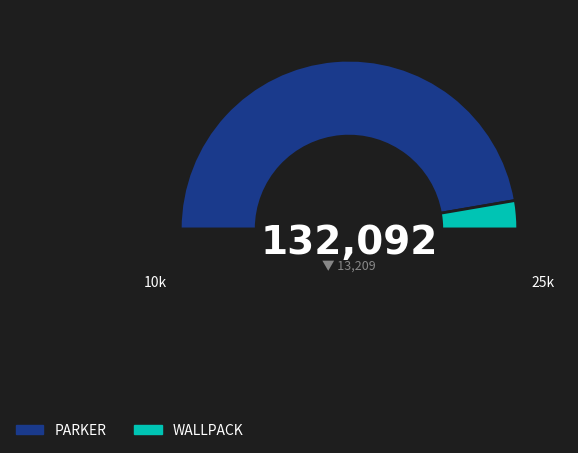

Combined, what portion of the pie is PARKER and WALLPACK?

100.0%